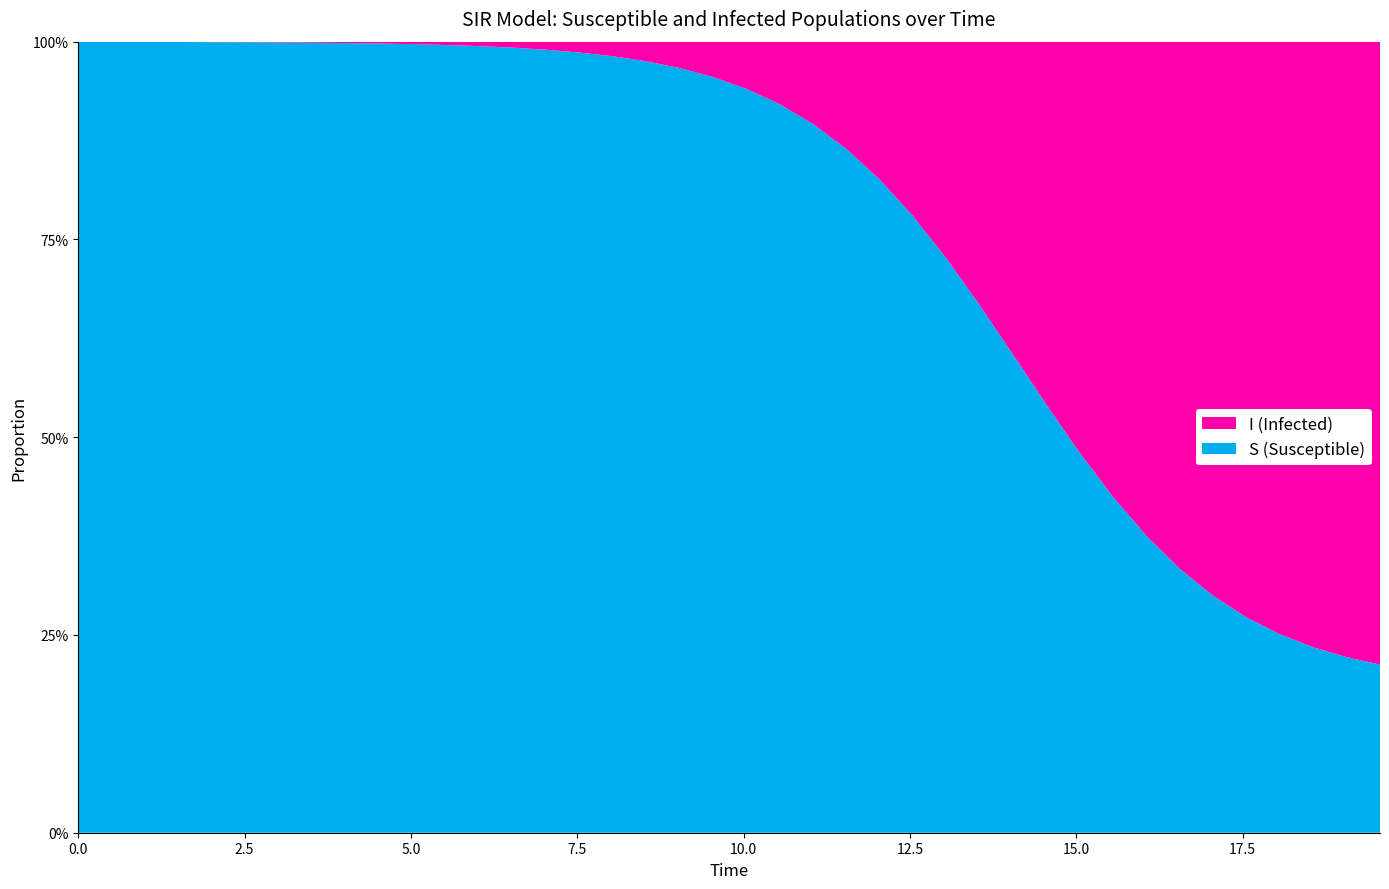

Reading right to left, transcribe all the data shown in this chart.

S: 0.2	0.2	0.2	0.3	0.3	0.3	0.3	0.4	0.4	0.5	0.5	0.6	0.7	0.7	0.8	0.8	0.9	0.9	0.9	0.9	1.0	1.0	1.0	1.0	1.0	1.0	1.0	1.0	1.0	1.0	1.0	1.0	1.0	1.0	1.0	1.0	1.0	1.0	1.0	1.0
I: 0.8	0.8	0.8	0.7	0.7	0.7	0.7	0.6	0.6	0.5	0.5	0.4	0.3	0.3	0.2	0.2	0.1	0.1	0.1	0.1	0.0	0.0	0.0	0.0	0.0	0.0	0.0	0.0	0.0	0.0	0.0	0.0	0.0	0.0	0.0	0.0	0.0	0.0	0.0	0.0